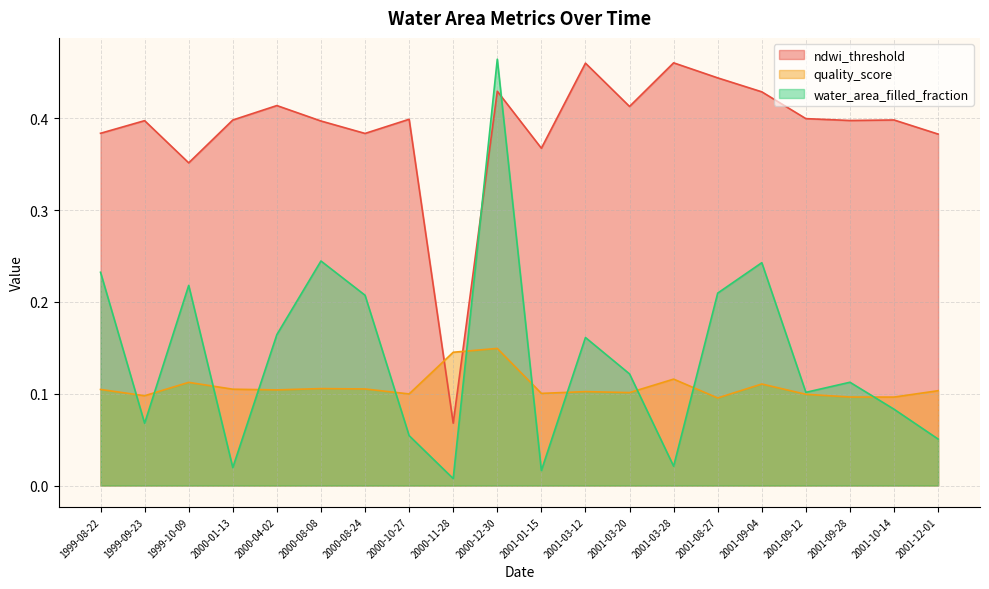

True or false: ndwi_threshold has more than 0 points higher than both neighbors.

True